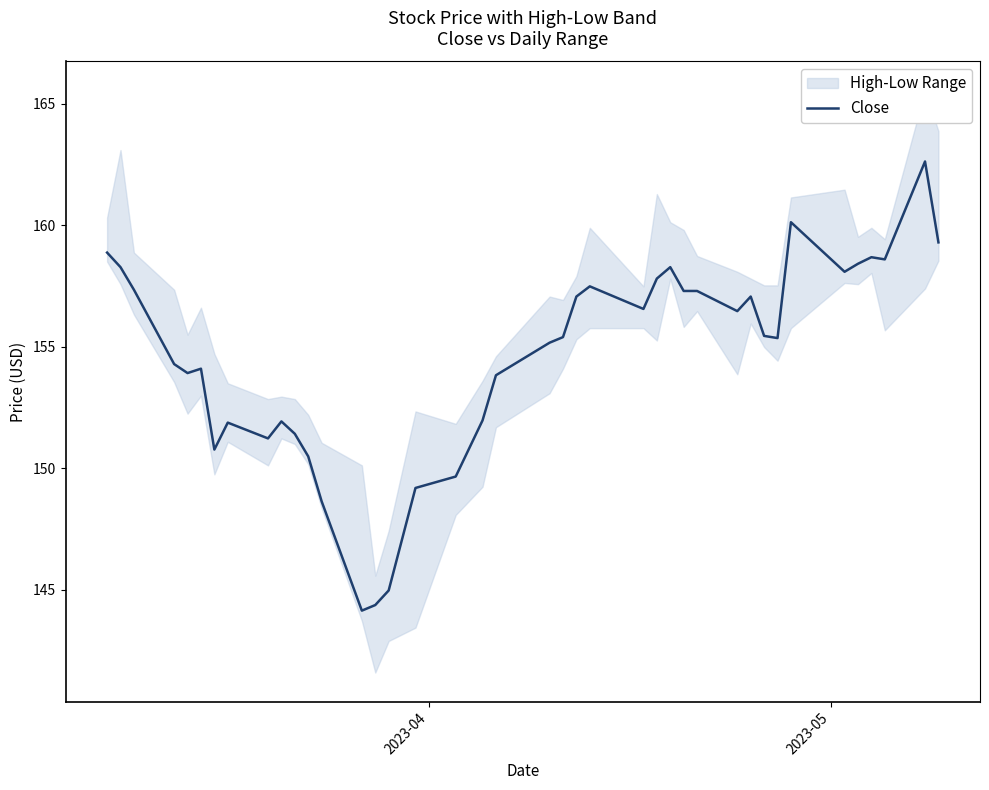

What is the lowest value of the Close series?

144.1